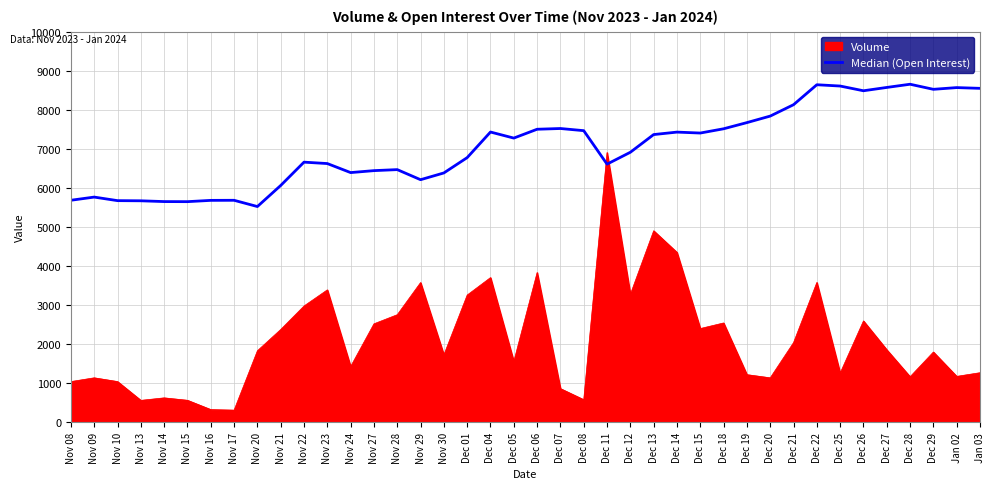

List the series in order of their overall mean, highest first.

Median (Open Interest), Volume